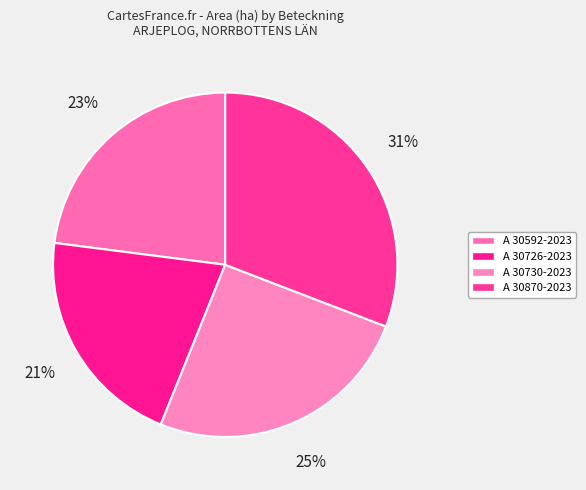

Does A 30726-2023 account for over 50% of the chart?

No